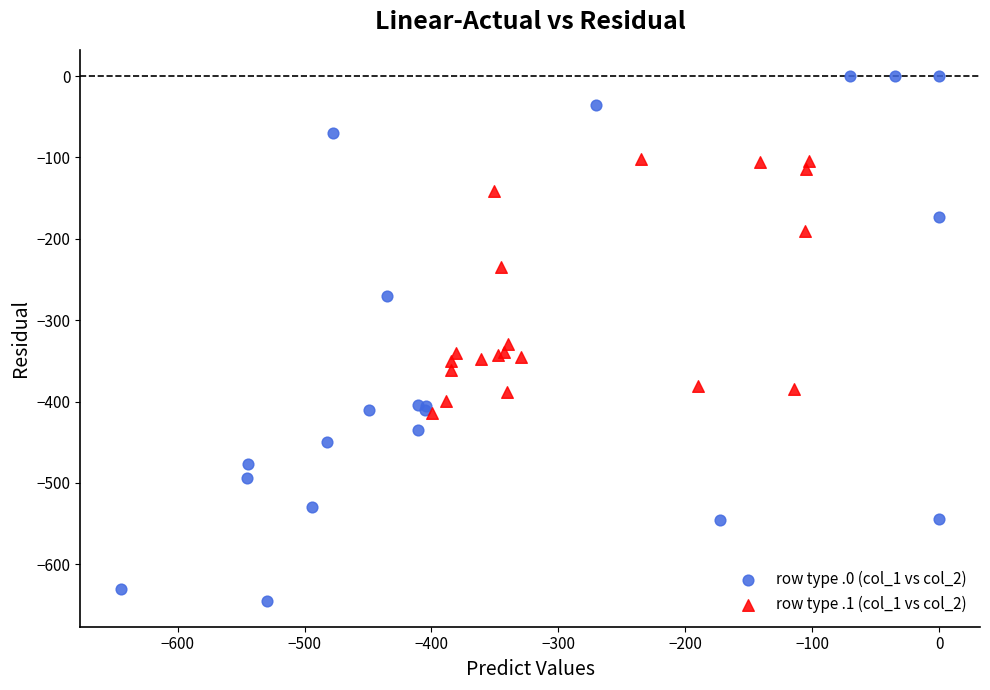

Which series has the widest spread of Y values?

row type .0 (col_1 vs col_2)